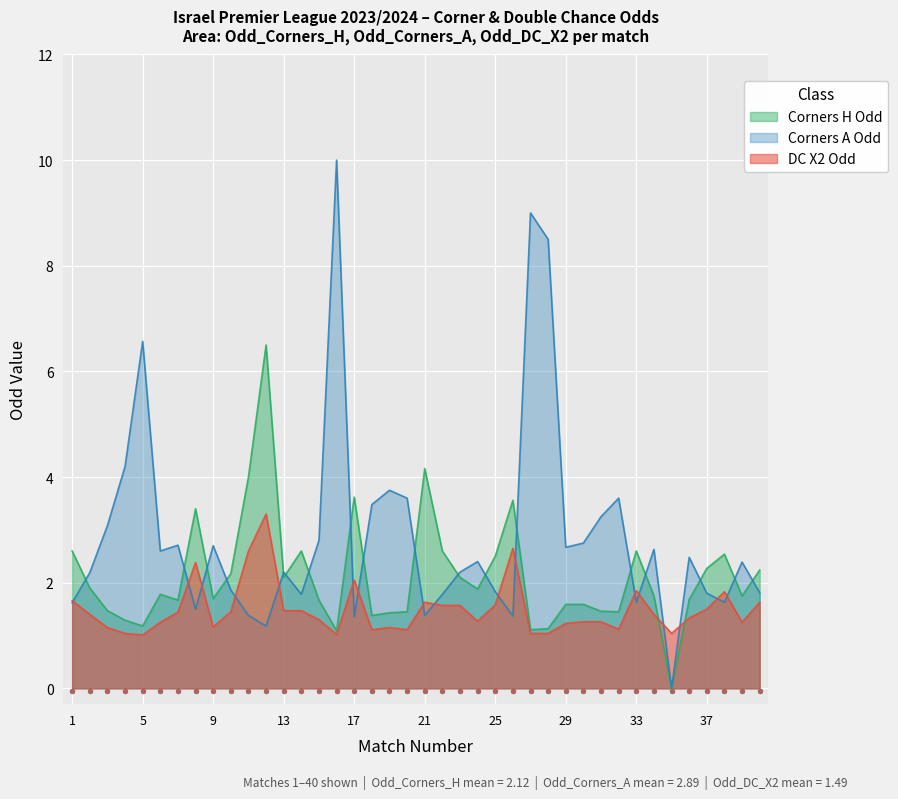

Is the value of Odd_Corners_A at 9 greater than the value of Odd_Corners_H at 29?

Yes